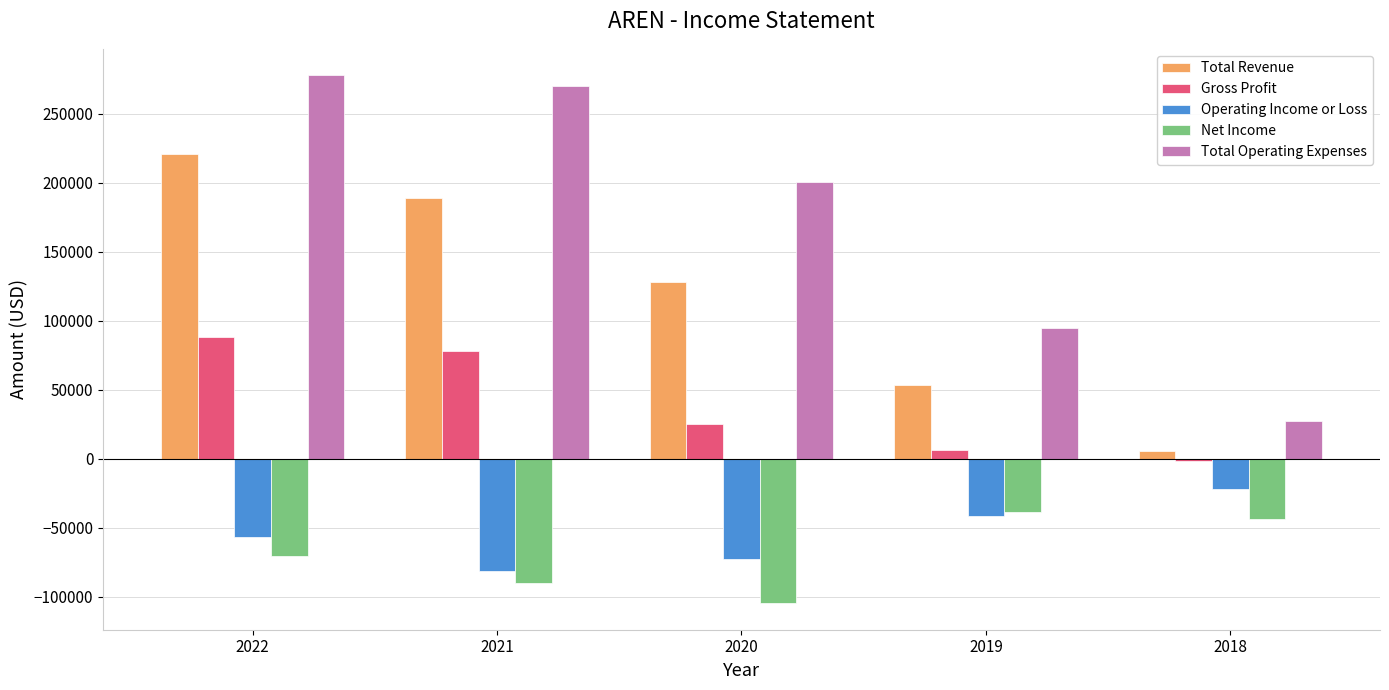

What is the lowest value of the Total Operating Expenses series?

27400